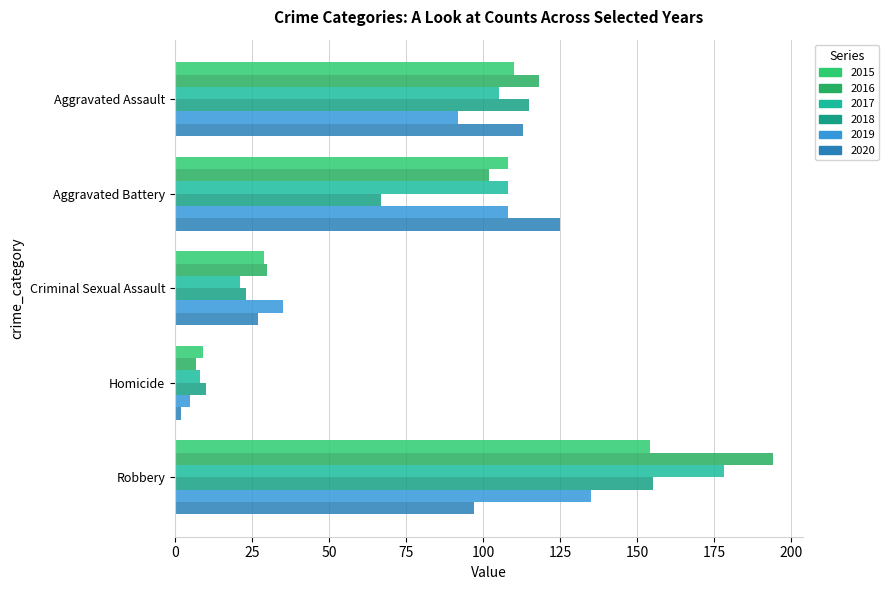

Is the value of 2015 at Robbery greater than the value of 2016 at Aggravated Assault?

Yes